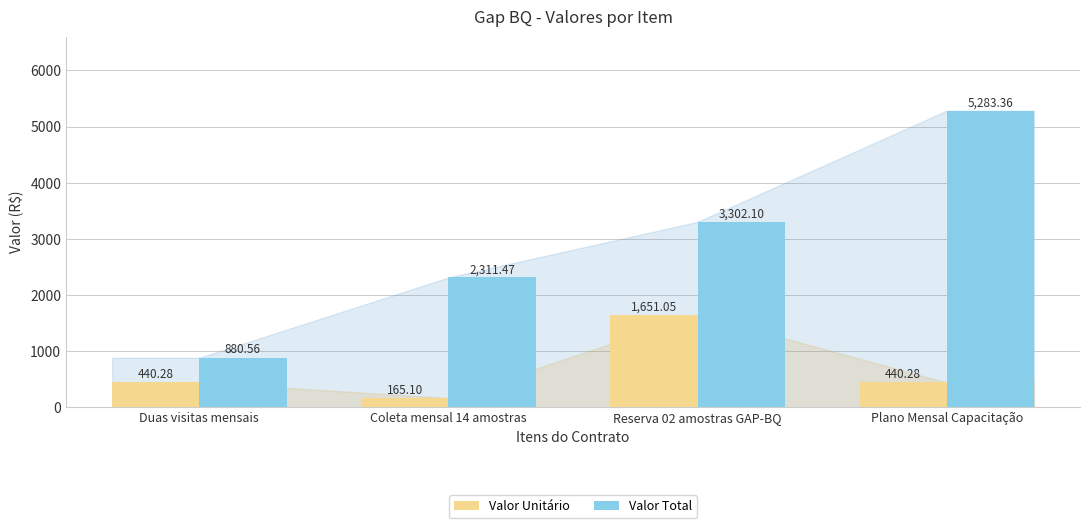

Which category has the lowest value in the Valor Total series?

Duas visitas mensais